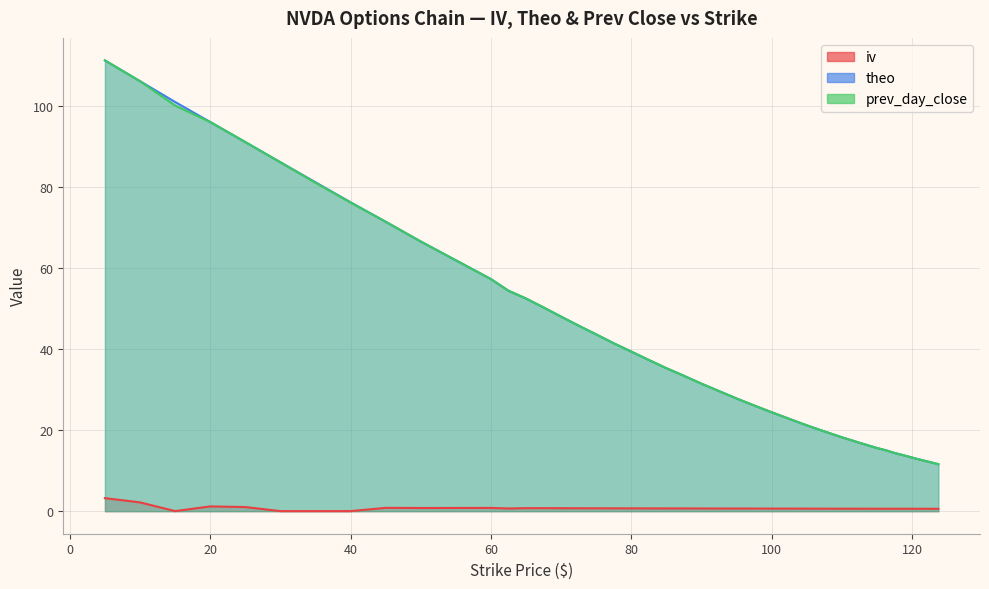

At which label does theo reach its minimum?

123.75